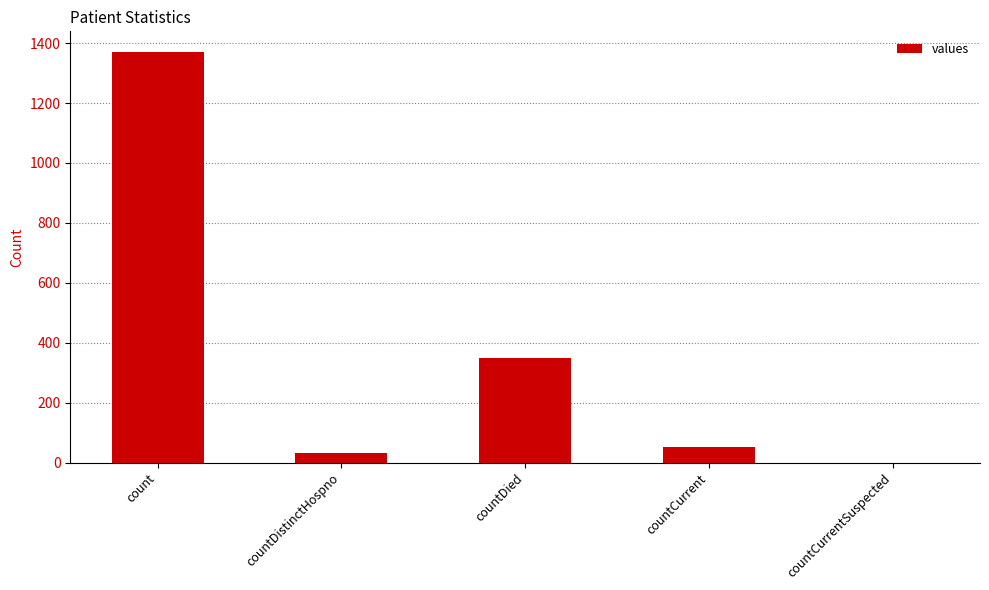

Reading right to left, transcribe all the data shown in this chart.

0	52	349	33	1371